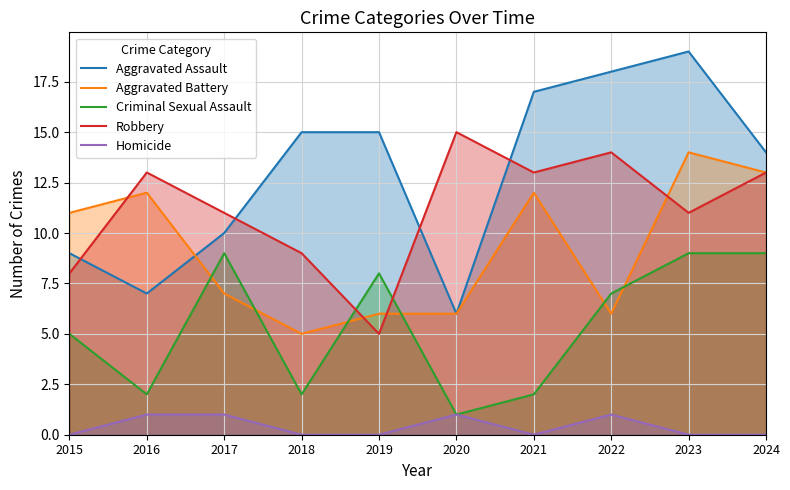

Where is Criminal Sexual Assault nearest to the value 5?

2015